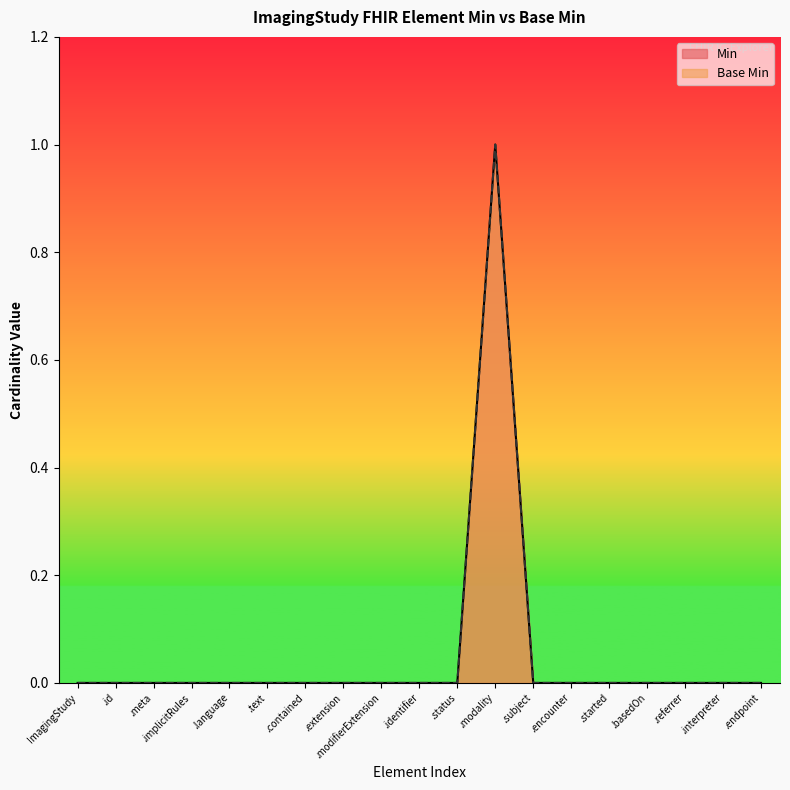

At which category is the sum across all series the highest?

.modality